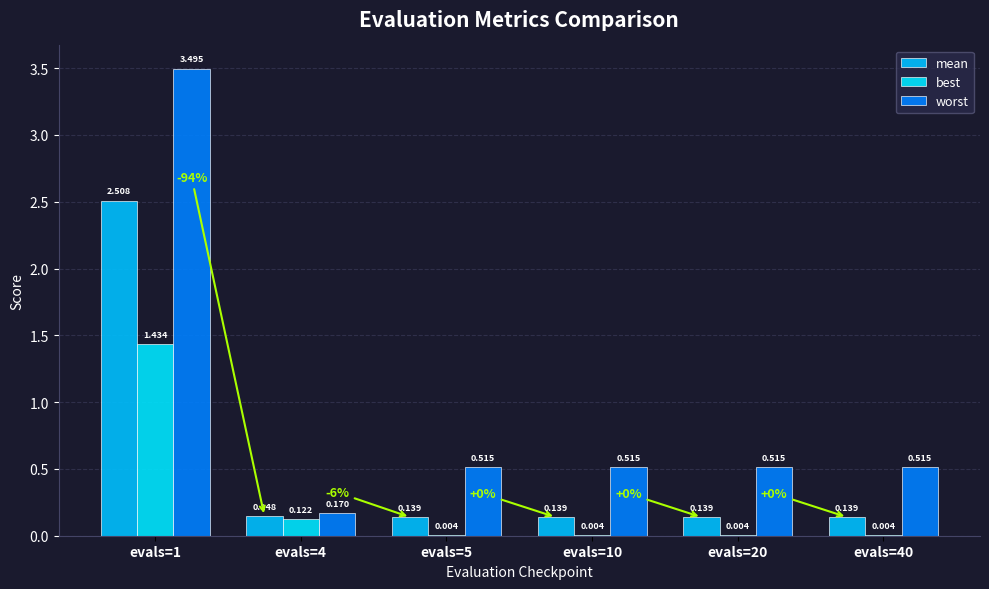

Is it true that best equals 0.0 at evals=10?

False